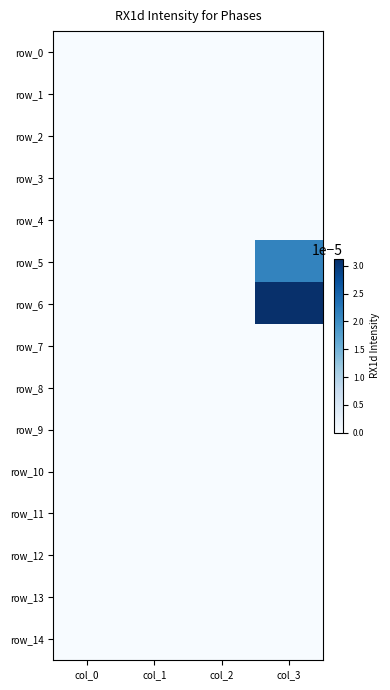

Is the value of row_4 at col_0 greater than the value of row_1 at col_3?

No